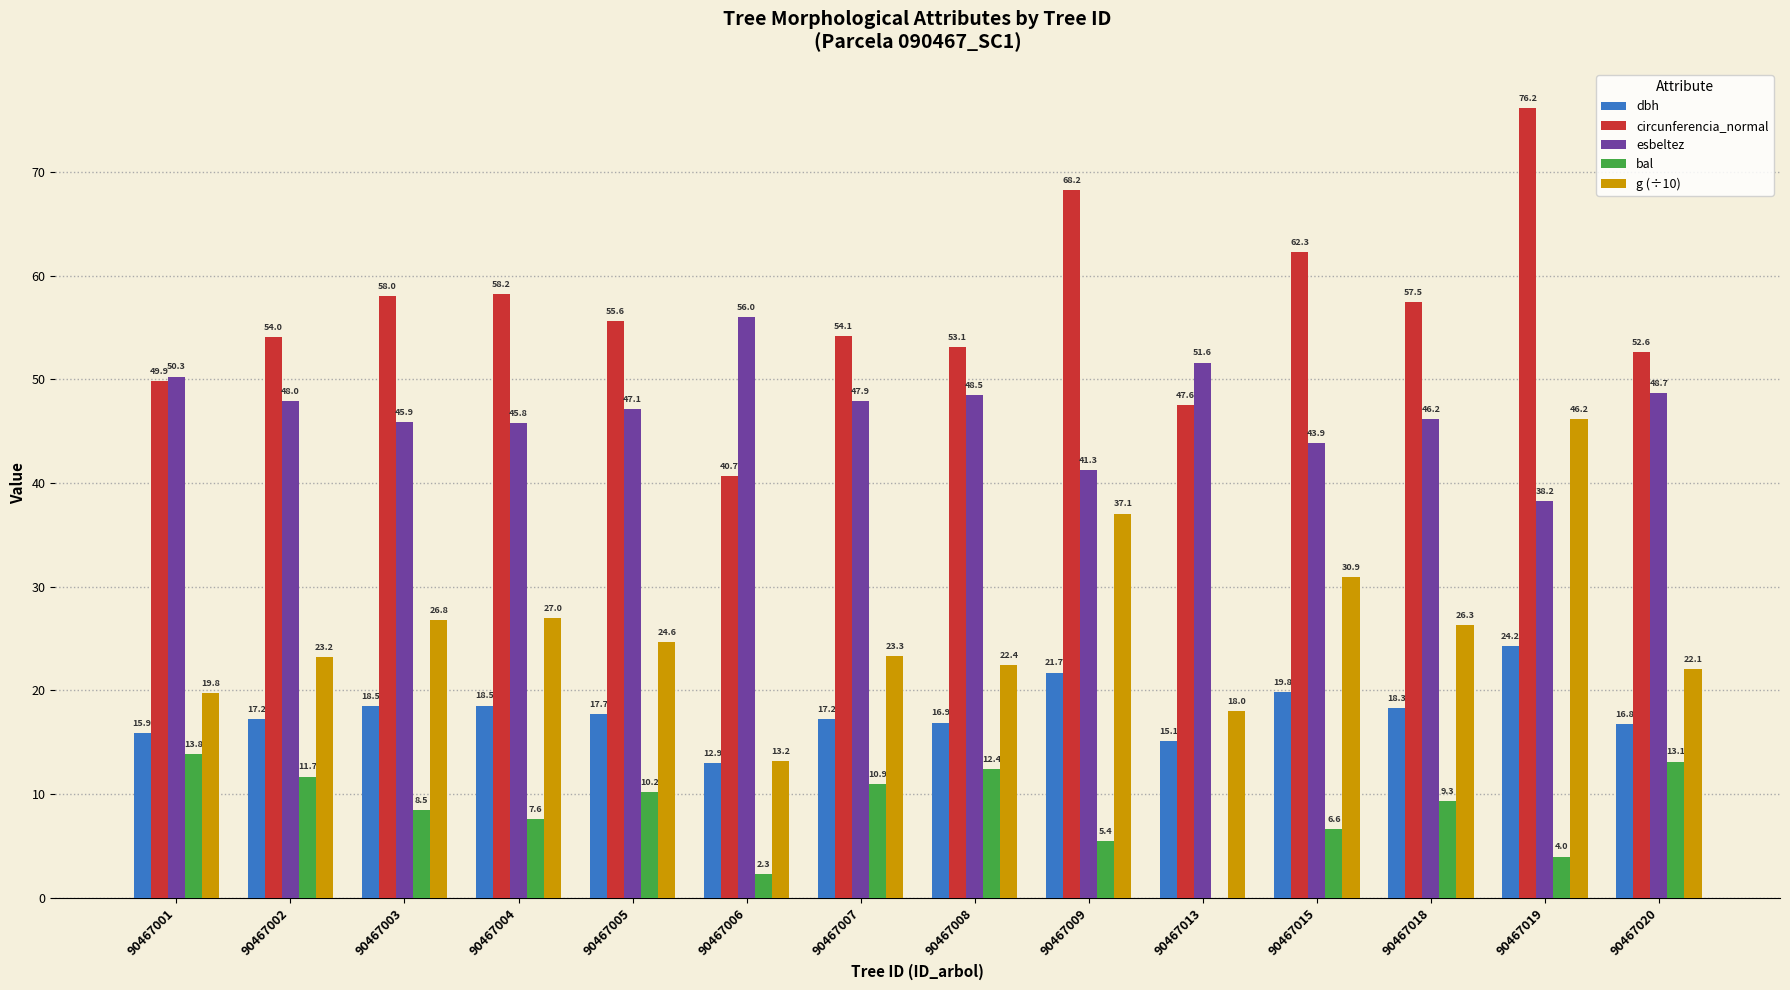

Does the chart contain stacked bars?

No